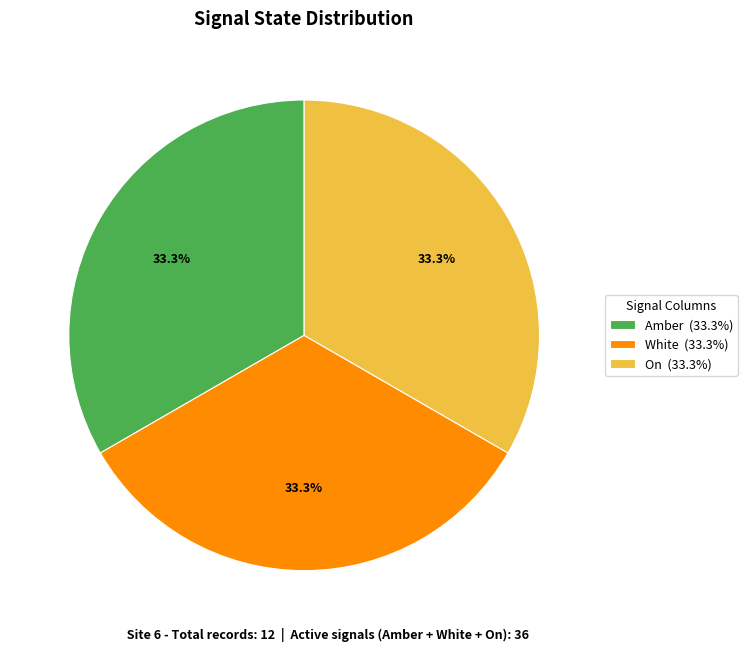

To the nearest percent, what is the average slice percentage?

33%